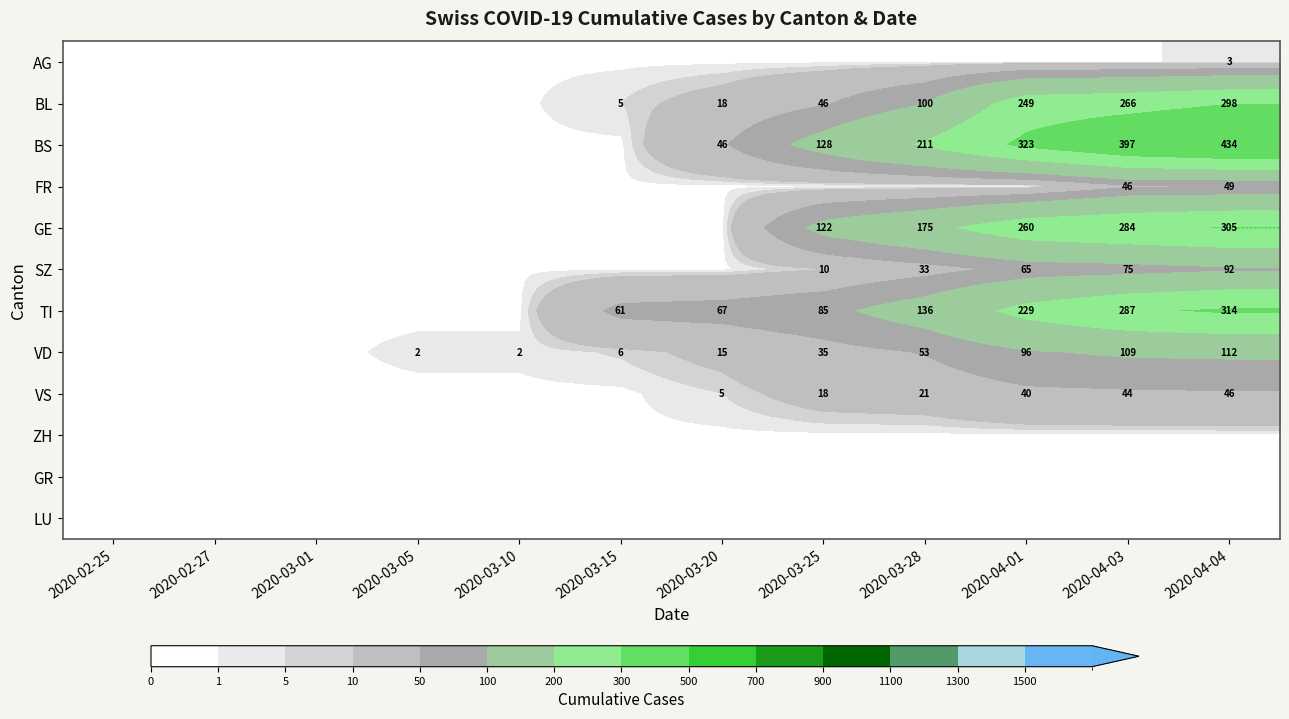

The value of VS at 2020-04-03 is 71. True or false?

False